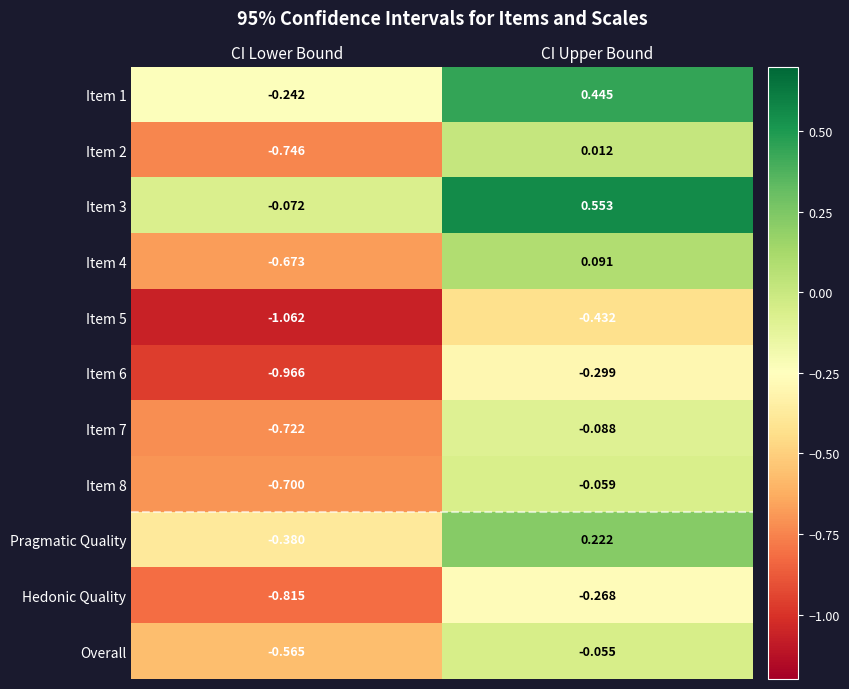

What is the spread (max minus min) of values at CI Upper Bound?

1.0